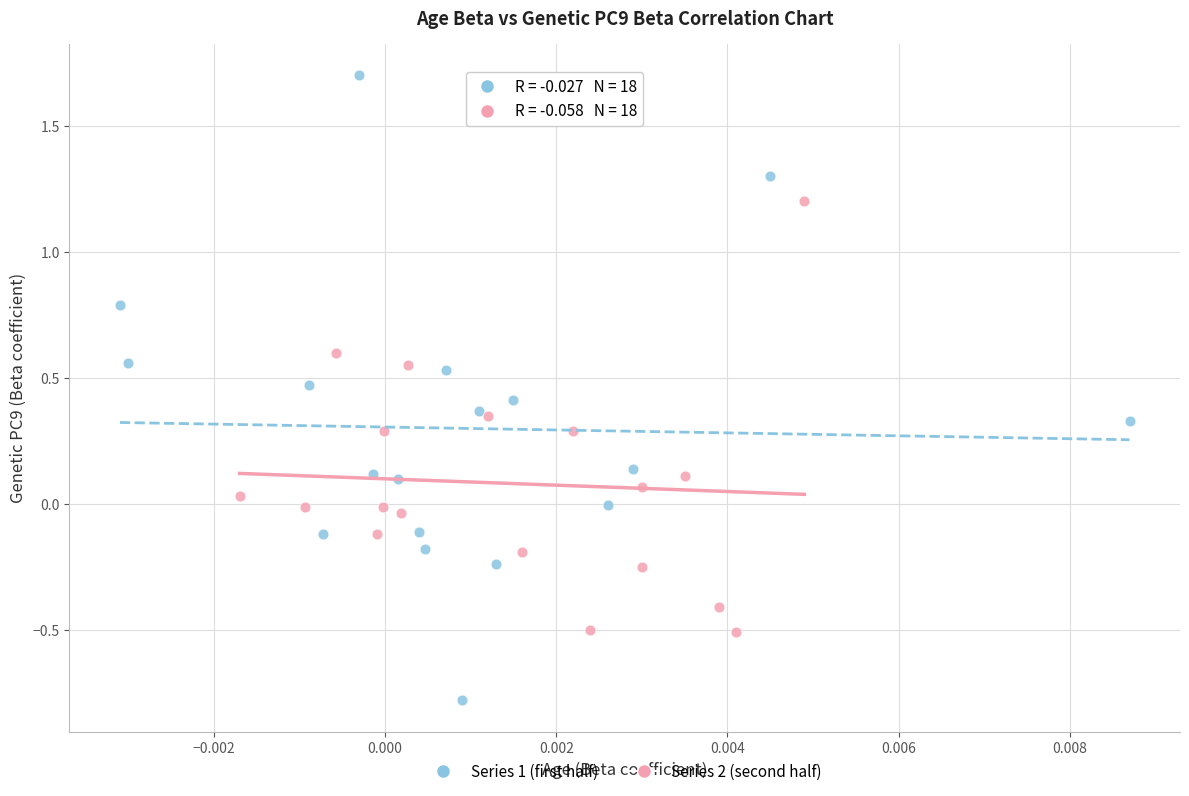

Which series reaches the maximum Y coordinate?

Series 1 (first half)